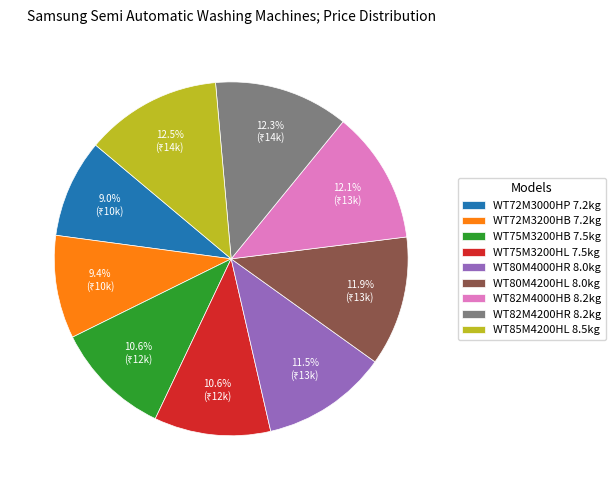

Which has a higher value, WT72M3000HP 7.2kg or WT82M4000HB 8.2kg?

WT82M4000HB 8.2kg